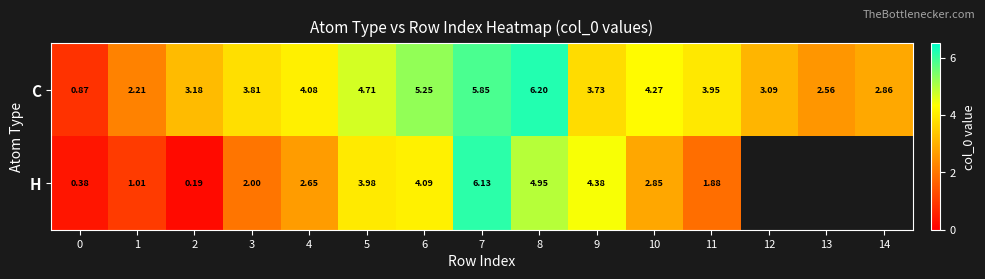

How many series are shown in this chart?

2